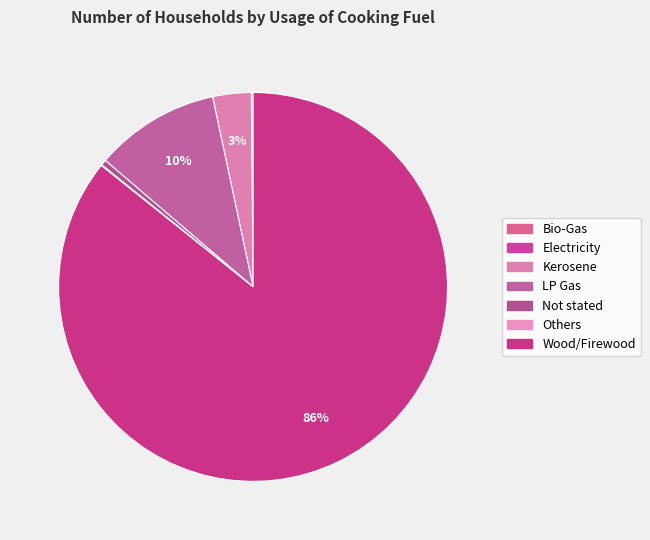

To the nearest percent, what is the difference between the Kerosene and Wood/Firewood slice percentages?

83%